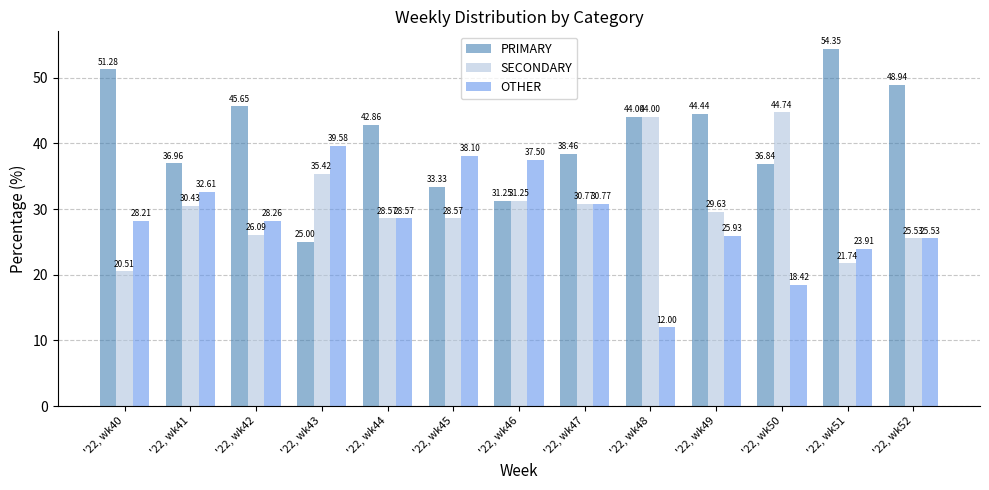

What is the maximum value shown in the chart?

54.3